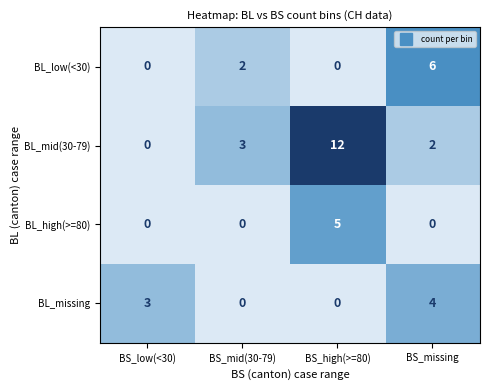

What is the greatest value displayed?

12